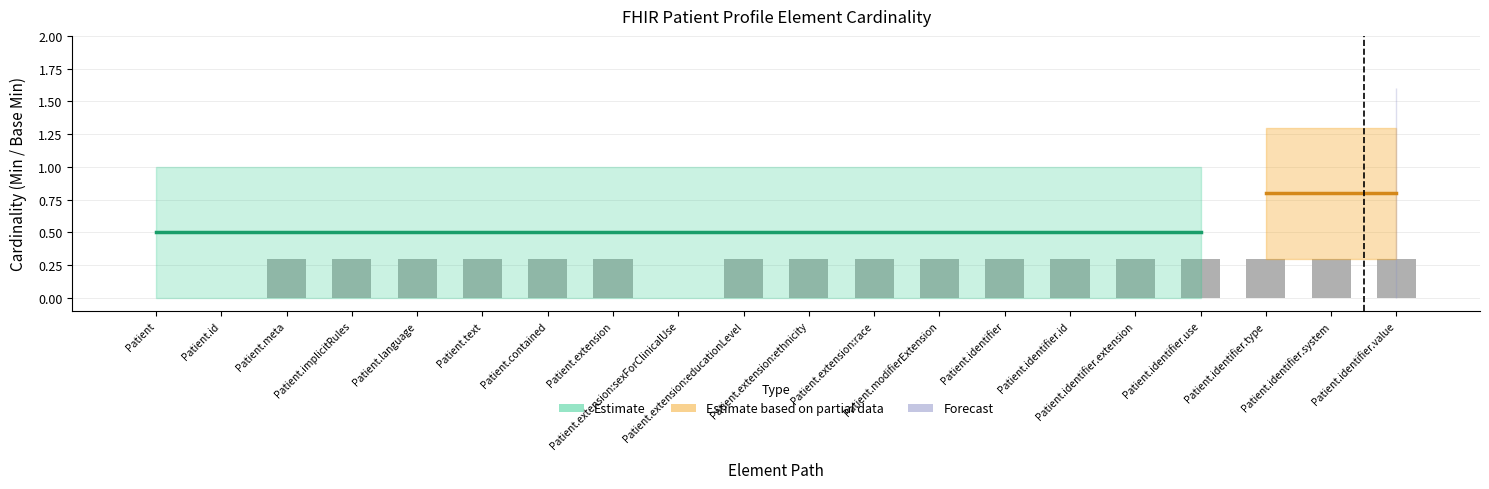

Is it true that the value at Patient.meta is 0.4?

False